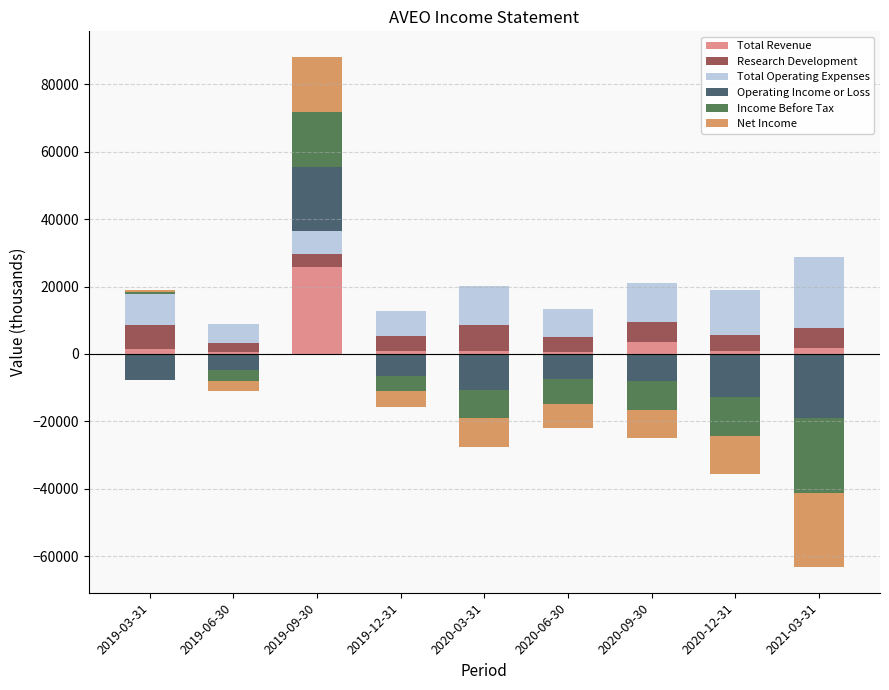

What is the difference between the Research Development values at 2019-12-31 and 2020-09-30?

1400